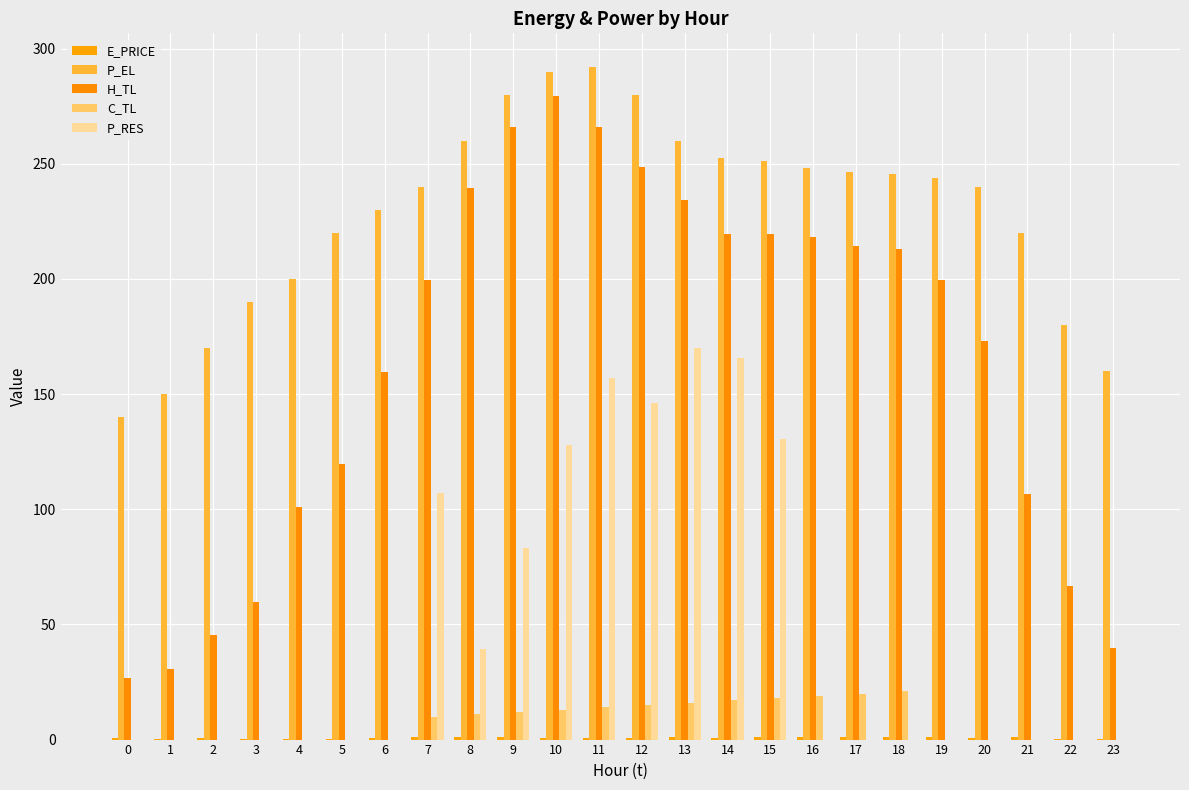

Does the chart contain stacked bars?

No